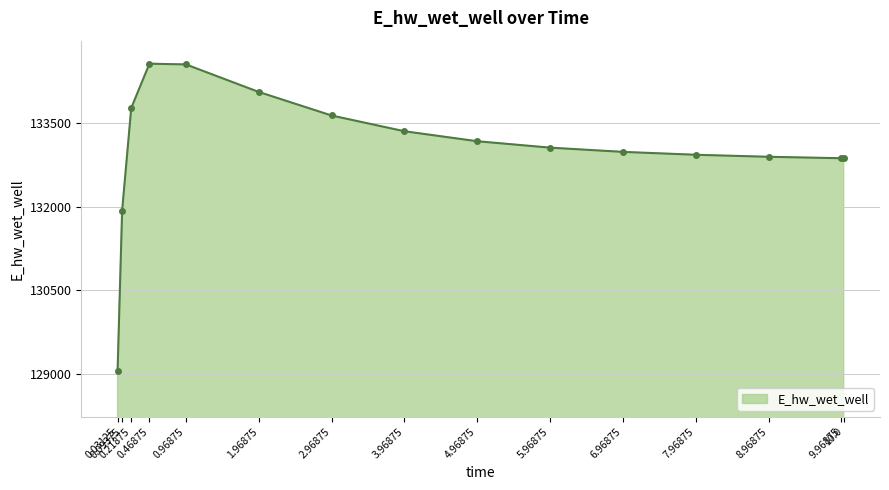

What is the change in value from 0.96875 to 10.0?

-1687.6